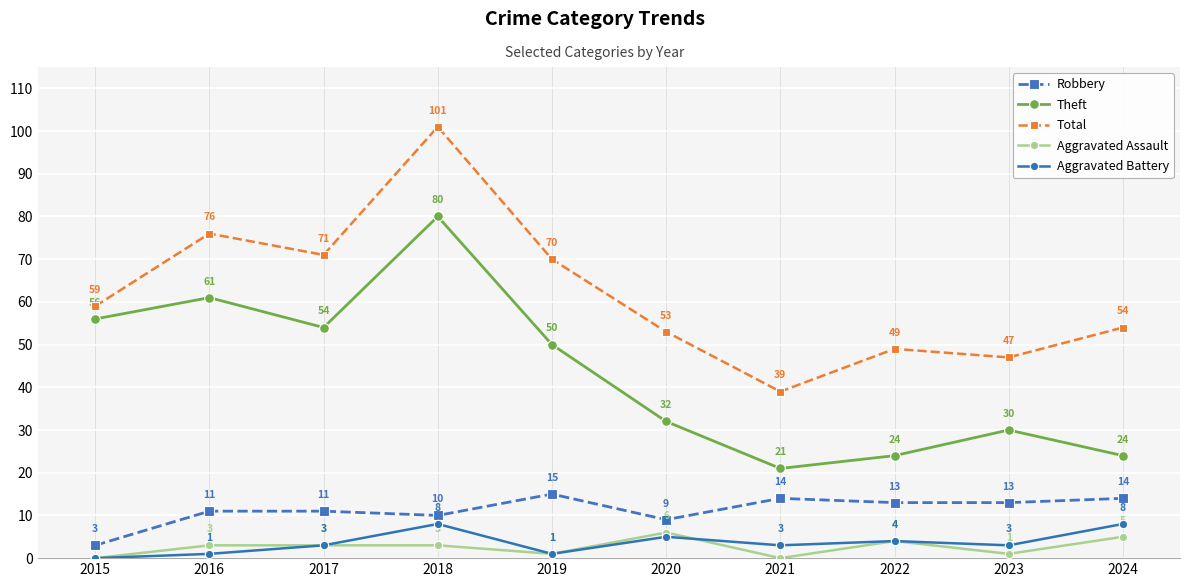

At which category does Theft reach its first local peak?

2016